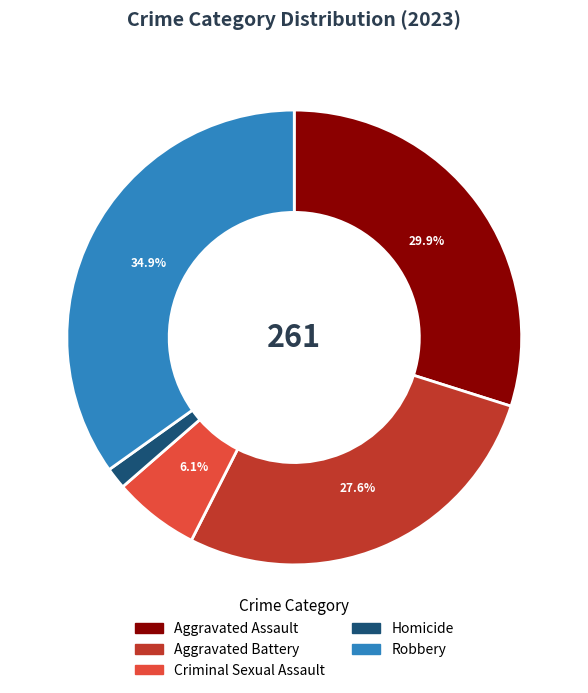

Combined, what portion of the pie is Robbery and Criminal Sexual Assault?

41.0%